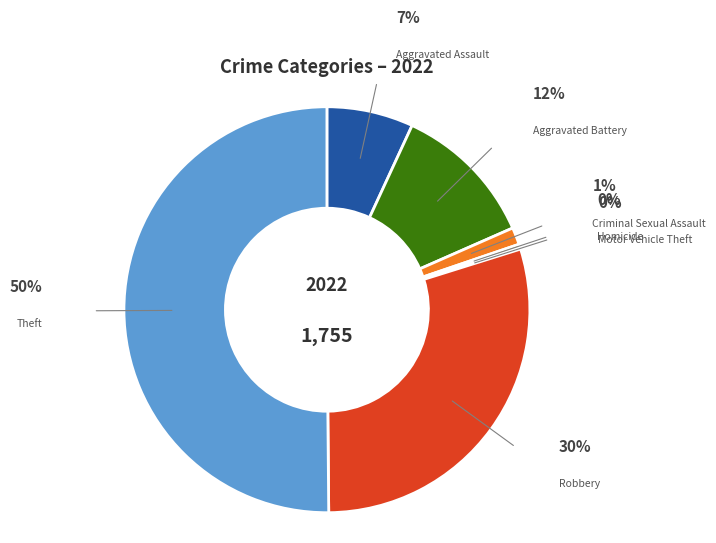

To the nearest percent, what is the average slice percentage?

14%